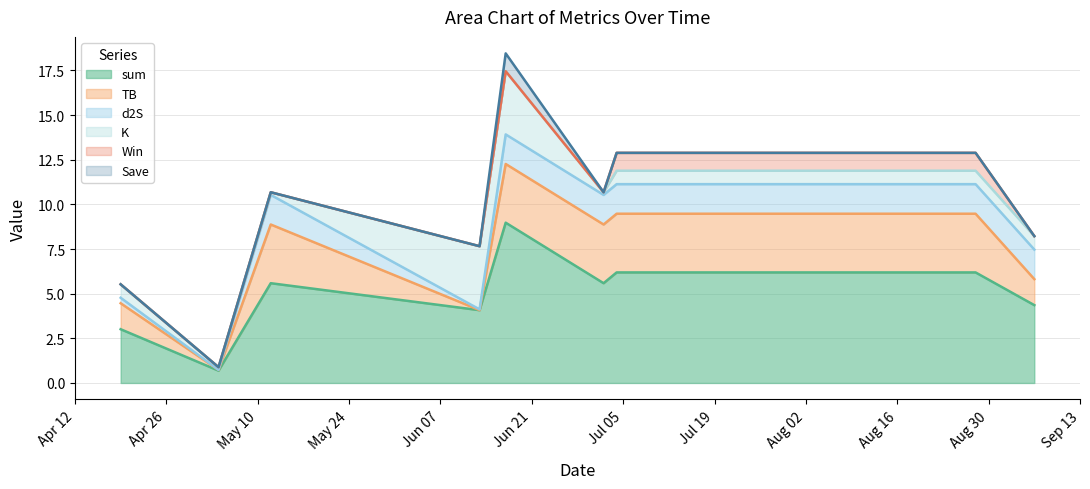

How many values in the Win series exceed 0?

2